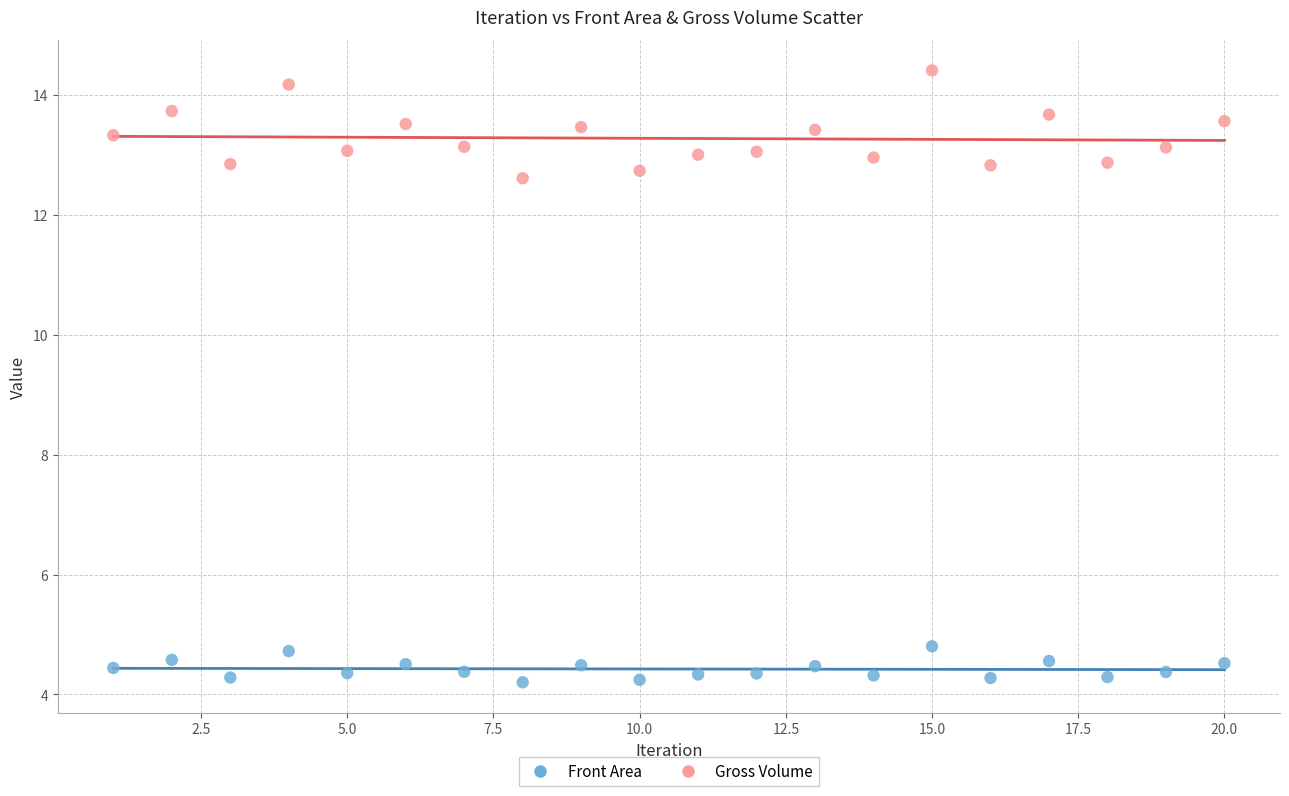

Across all series, what Y value is closest to 9?

12.6